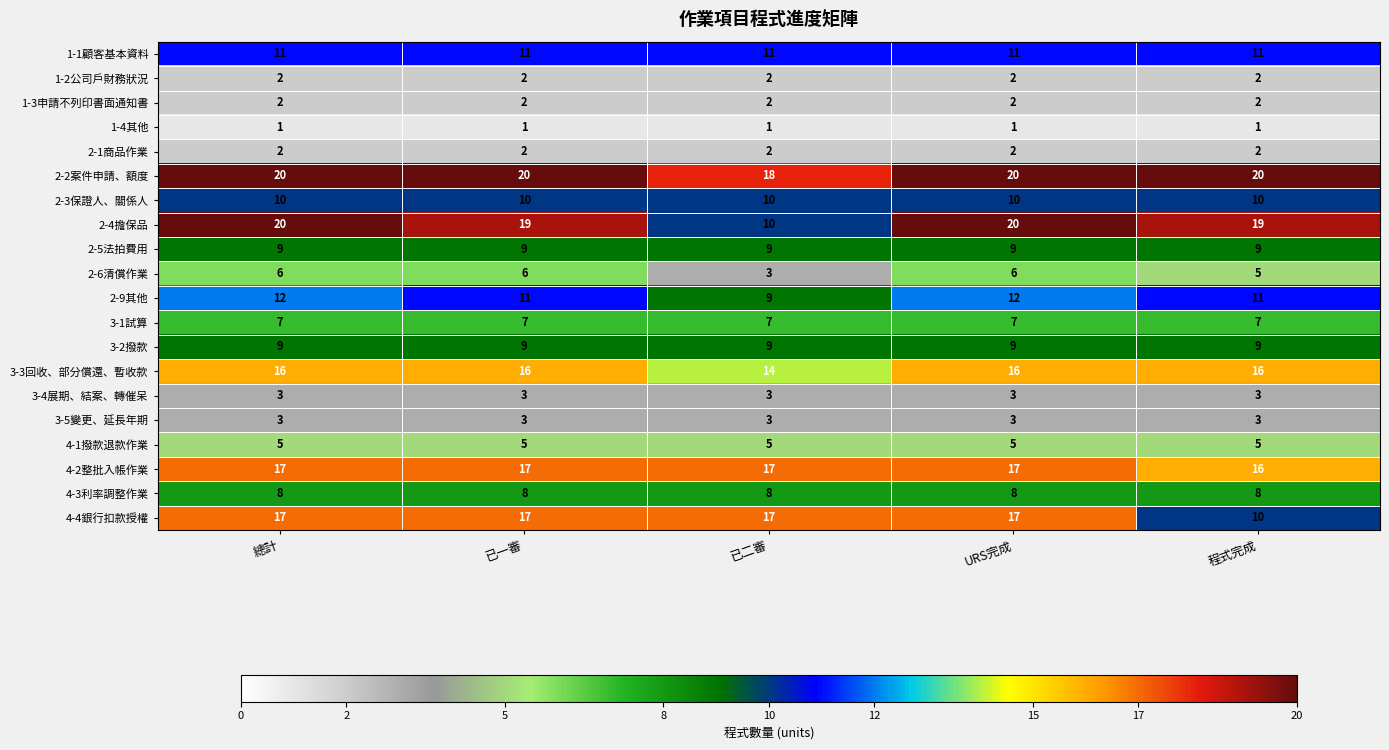

What is the maximum value shown in the chart?

20